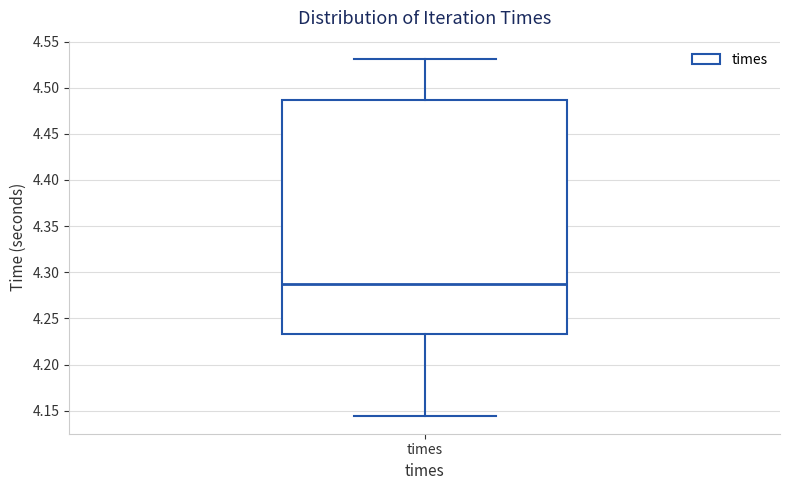

Where does the median line of the box for times sit on the y-axis? The values are not printed on the chart, so give them approximately, as read against the axis.

4.290